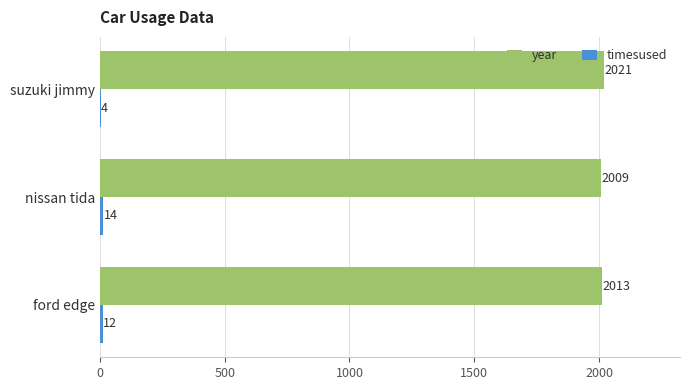

What is the maximum value shown in the chart?

2021